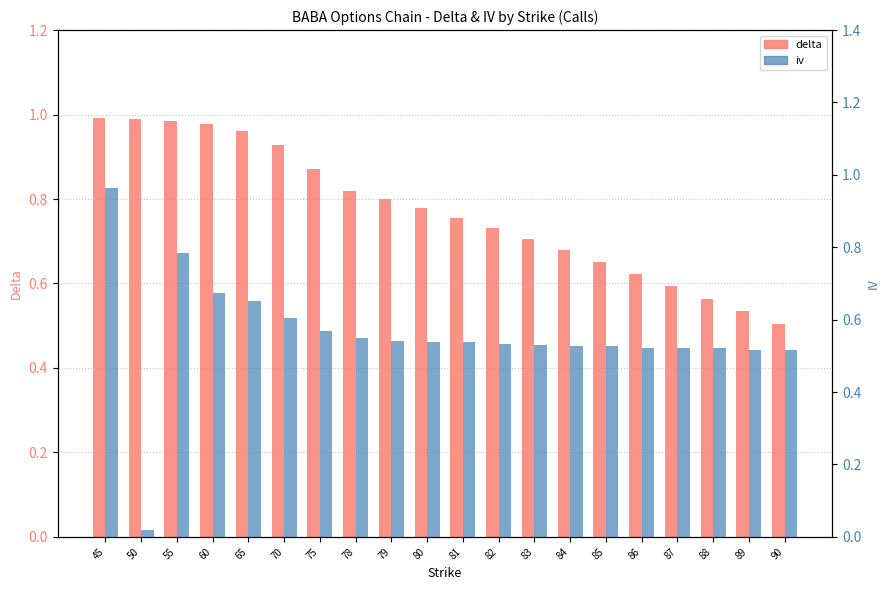

The iv series shows 0.7 at 83. True or false?

False